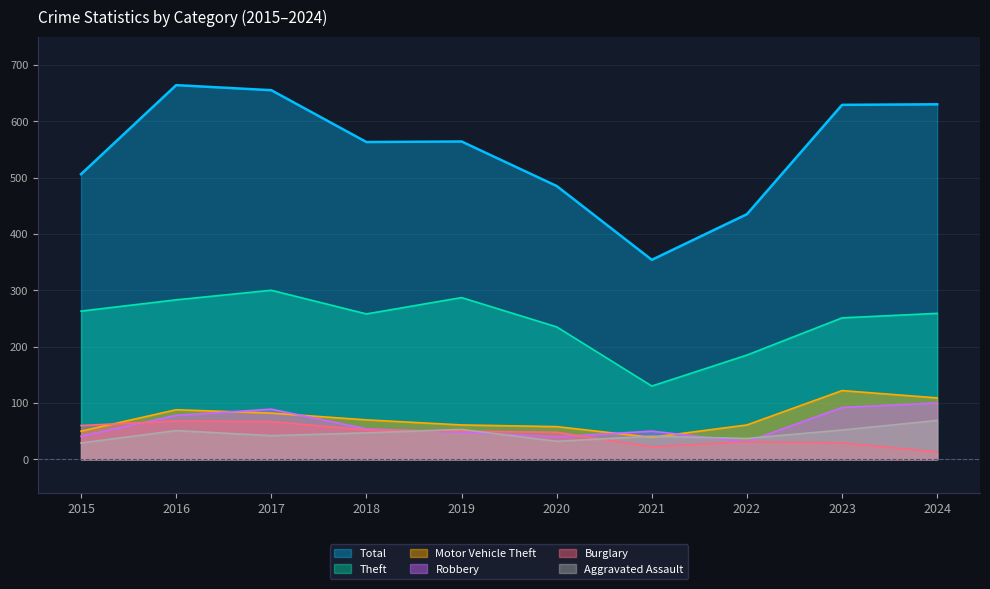

Read the Aggravated Assault value at 2016.

51